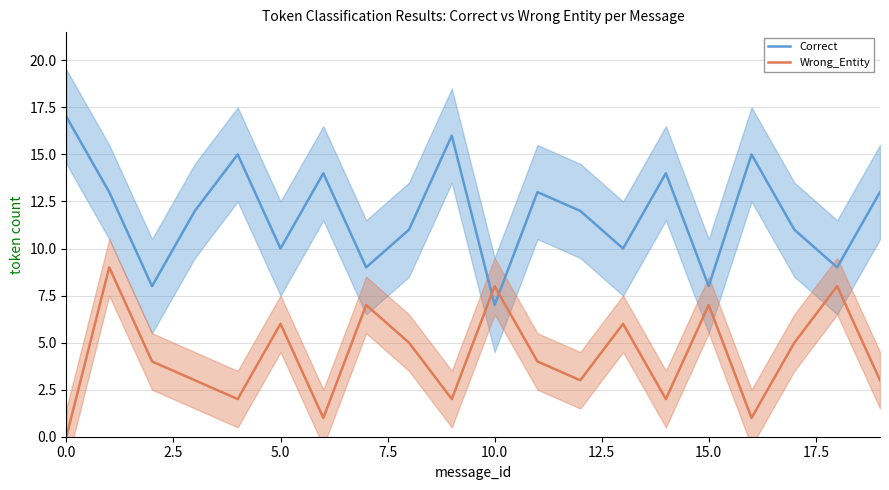

True or false: Correct and Wrong_Entity intersect in this chart.

True